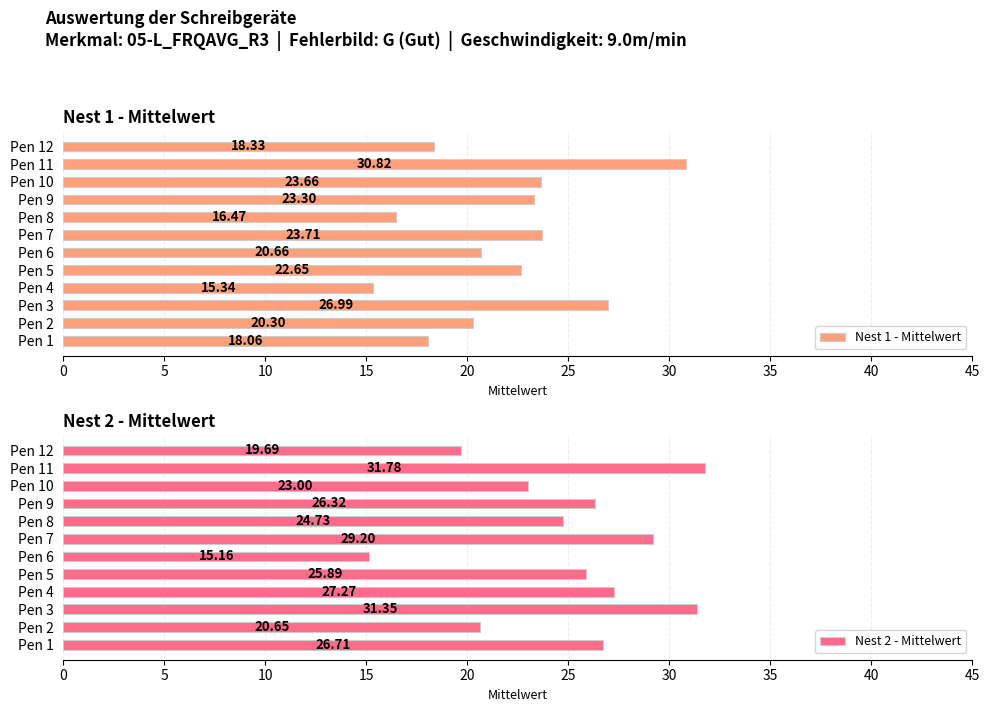

Rank the series by their maximum value, from lowest to highest.

Nest 1 - Mittelwert, Nest 2 - Mittelwert